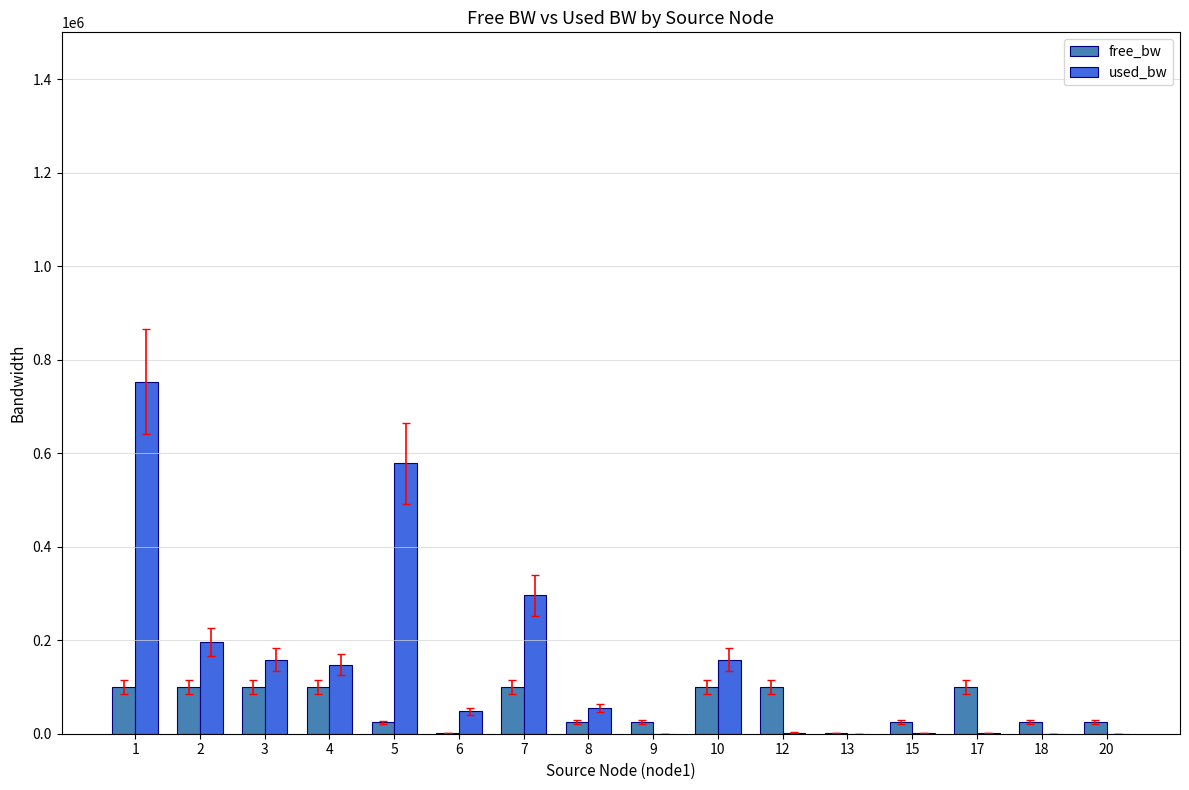

Between 4 and 6, which series saw the biggest shift?

used_bw